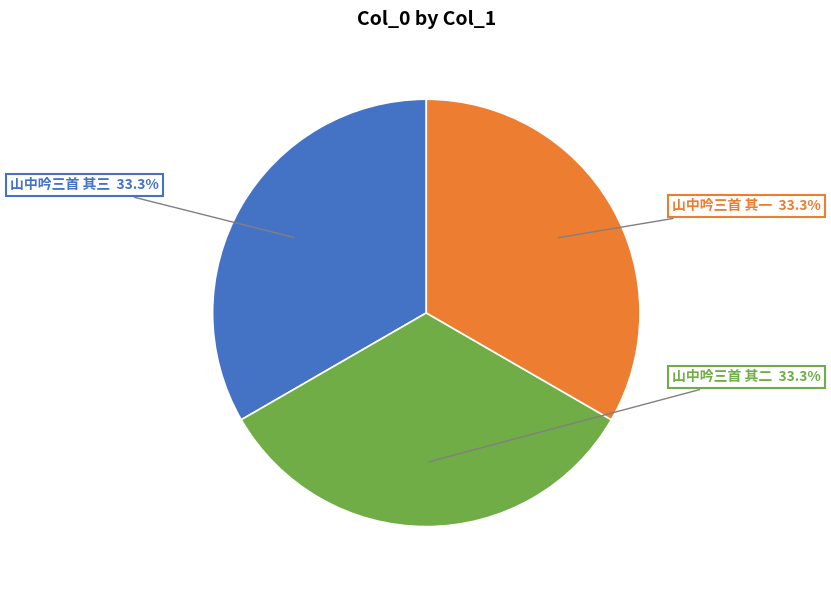

Is 山中吟三首 其一 the majority of the pie?

No